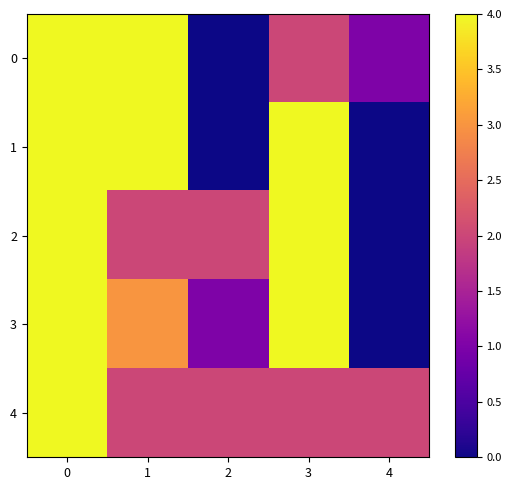

What is the spread (max minus min) of values at 2?

2